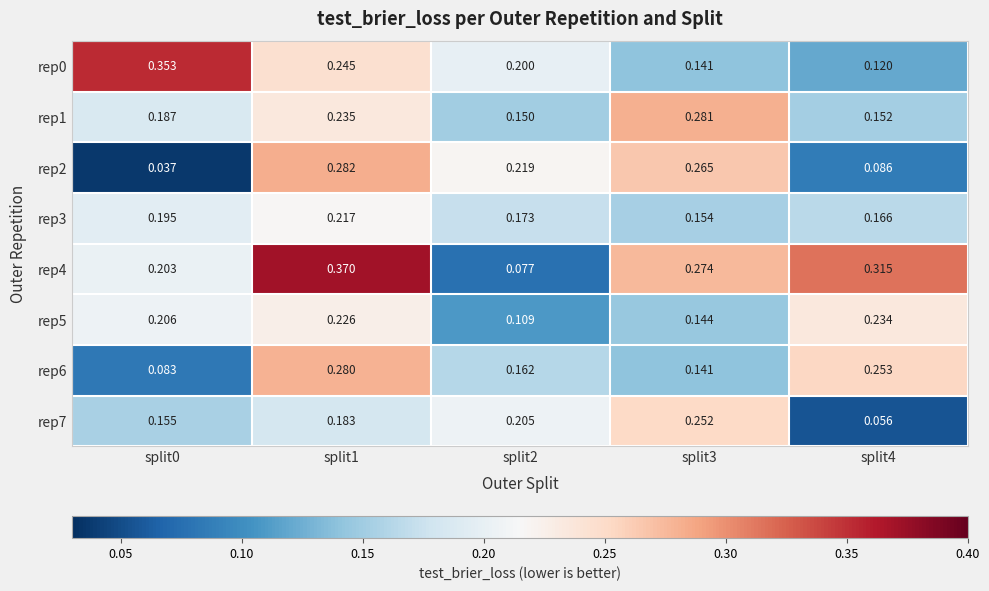

Which series has the largest total across all categories?

rep4